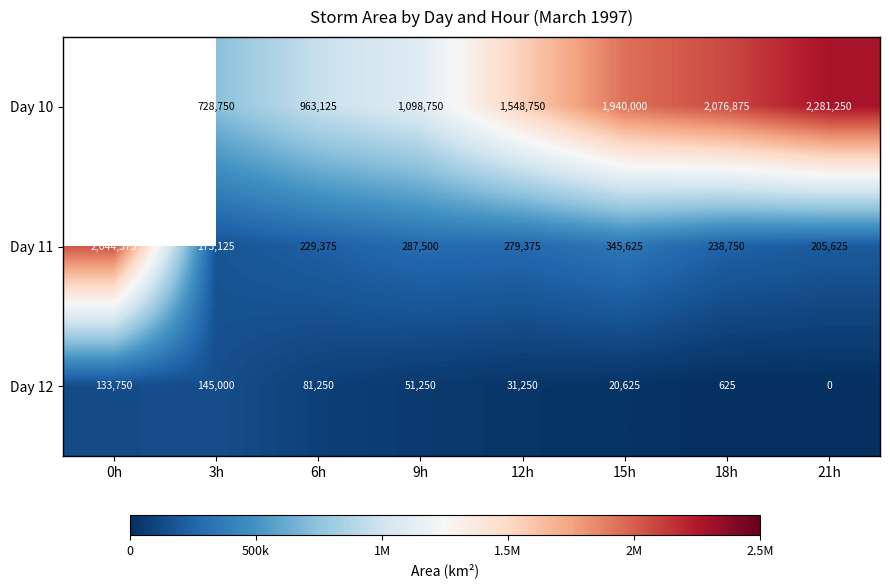

Between 3h and 18h, which series saw the biggest shift?

Day 10